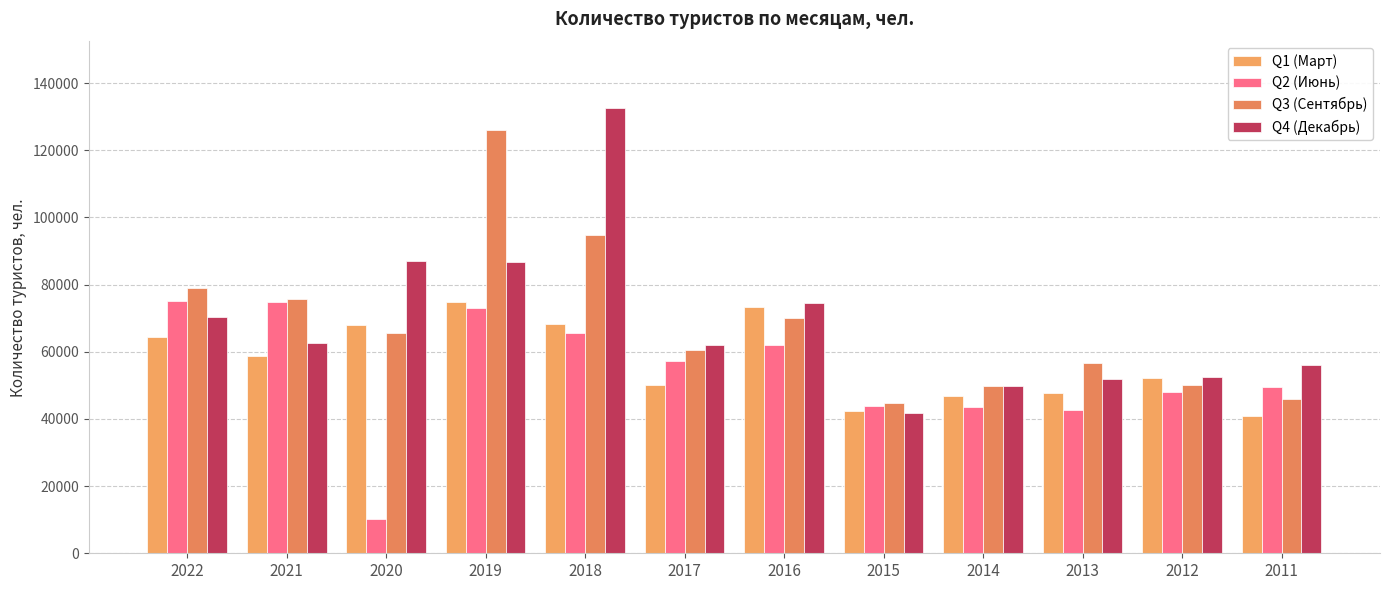

Which series has the largest range (max minus min)?

Q4 (Декабрь)